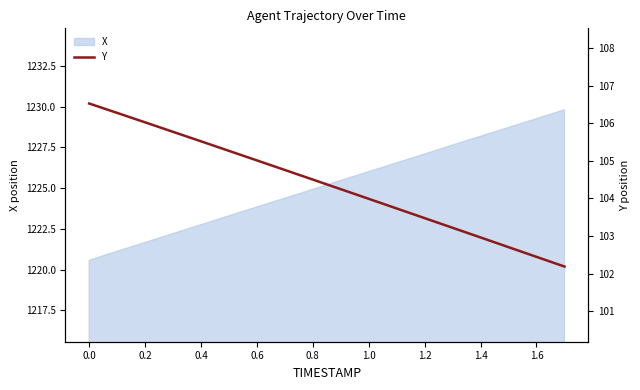

What is the highest value of the X series?

1229.8